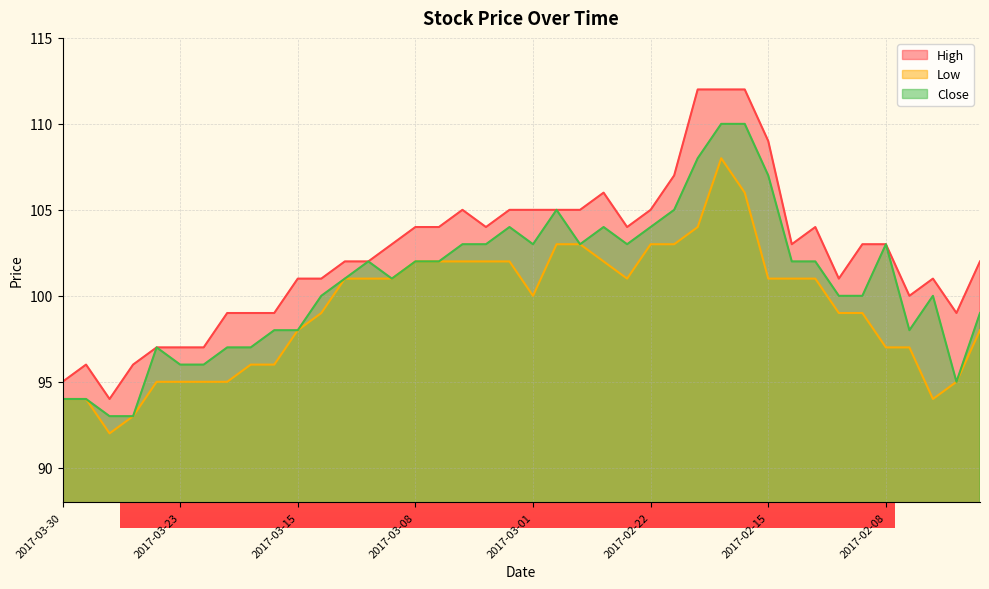

What are all the series names shown in the legend?

High, Low, Close